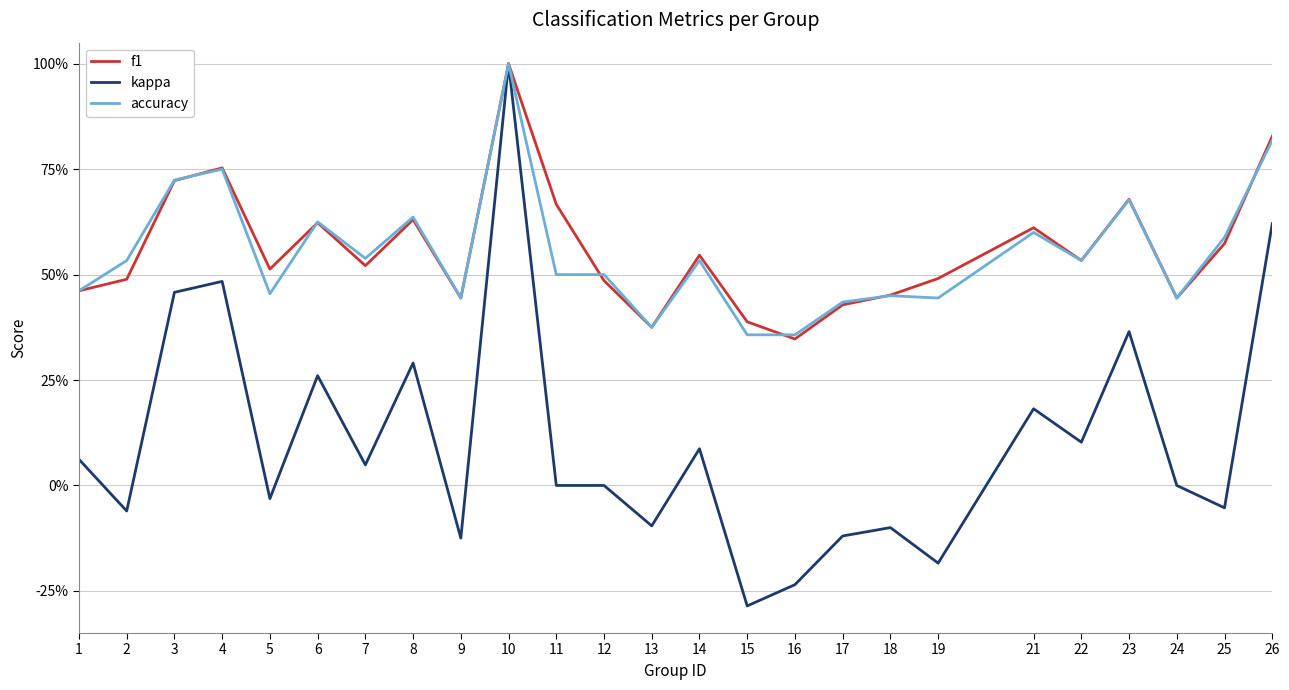

What is the difference between the highest and lowest values at 12?

0.5